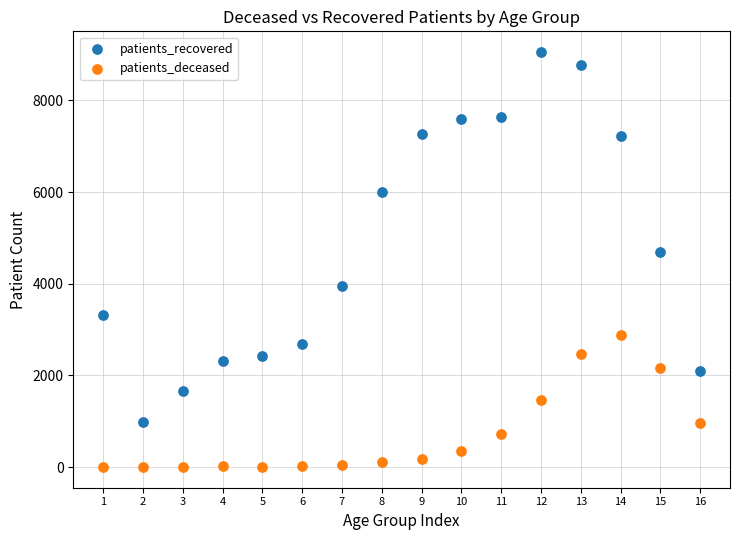

Which series has the widest spread of Y values?

patients_recovered